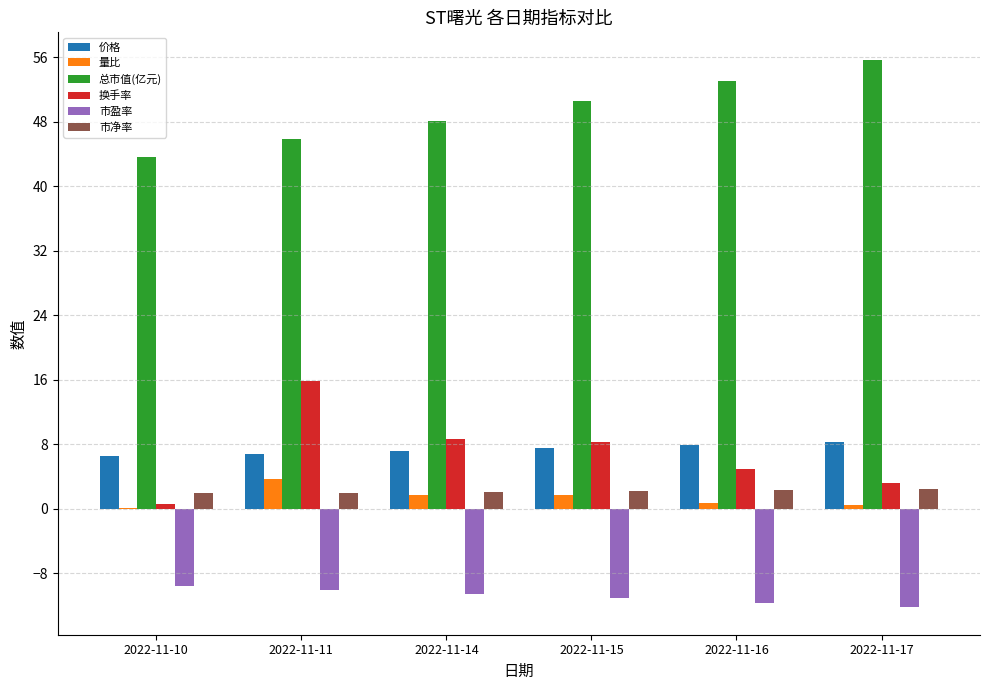

What is the sum of all 市净率 values?

12.9